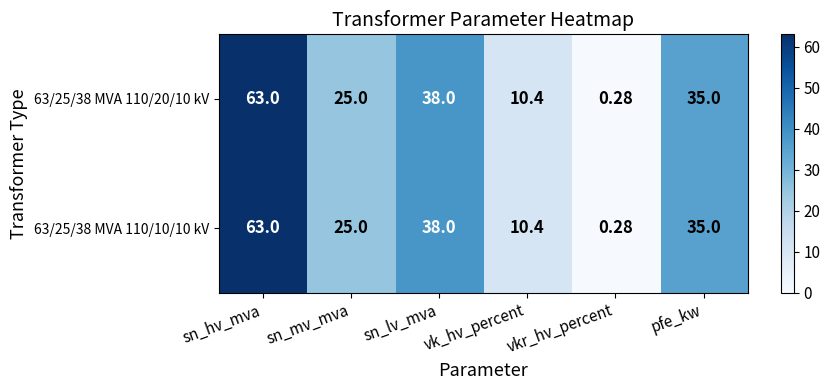

At which label is 63/25/38 MVA 110/20/10 kV closest to 31?

pfe_kw